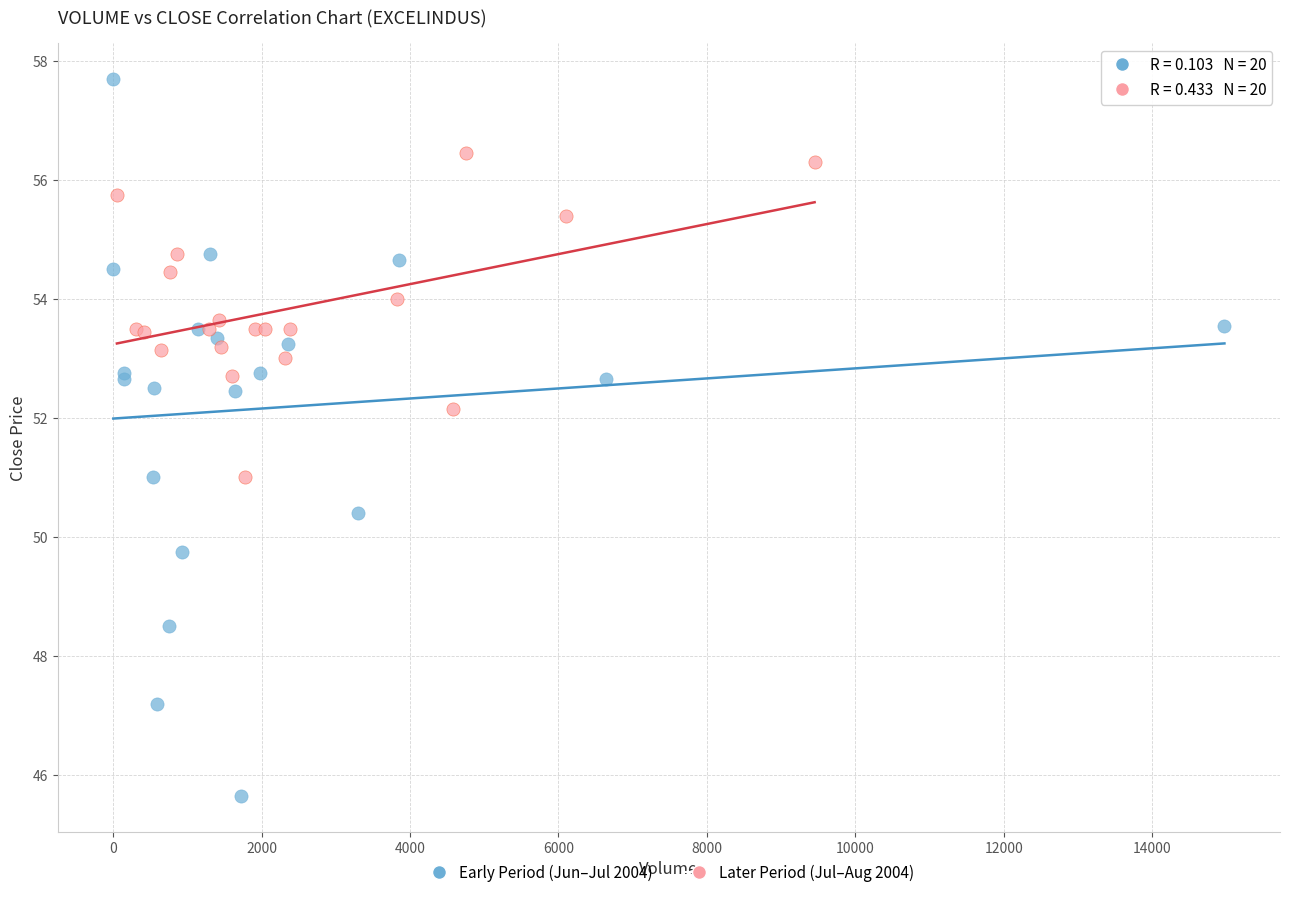

Which series contains the highest Y value?

Early Period (Jun–Jul 2004)